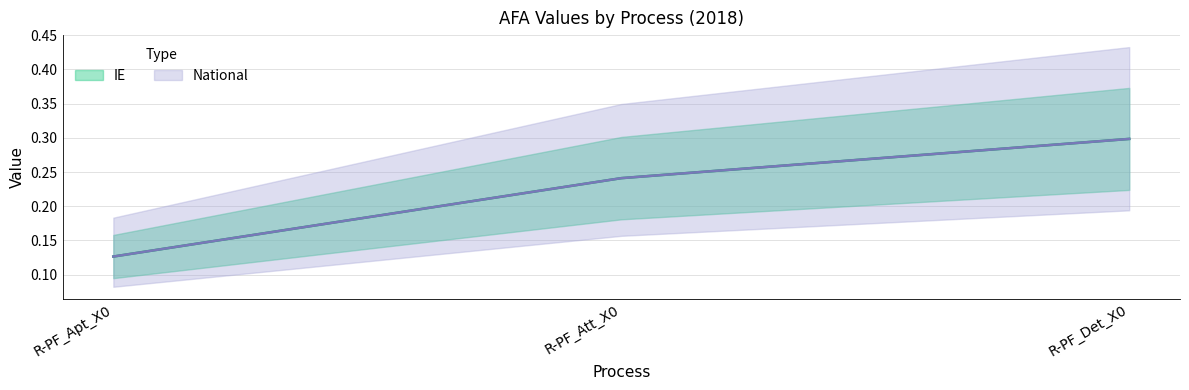

True or false: National has a value of 0.2 at R-PF_Att_X0.

True